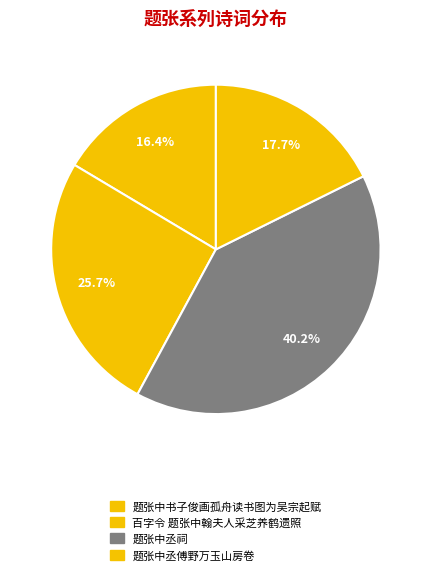

What is the ratio of the value at 题张中丞傅野万玉山房卷 to the value at 题张中书子俊画孤舟读书图为吴宗起赋?

1.1